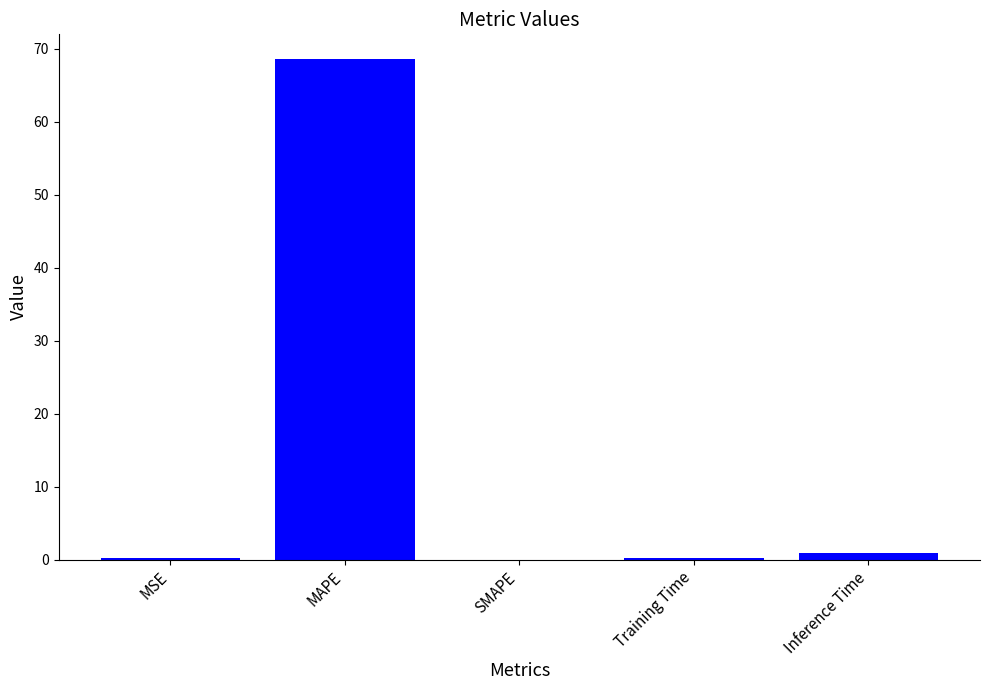

The value at MAPE is 68.5. True or false?

True